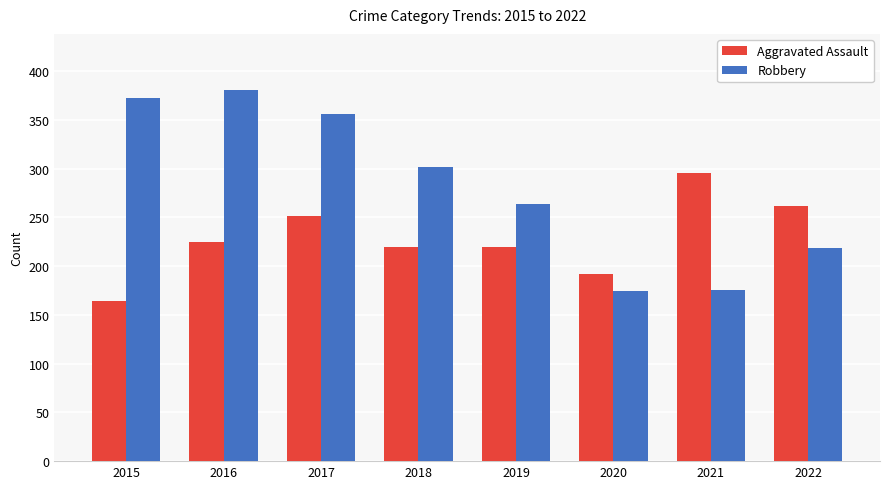

Rank the series by their maximum value, from lowest to highest.

Aggravated Assault, Robbery